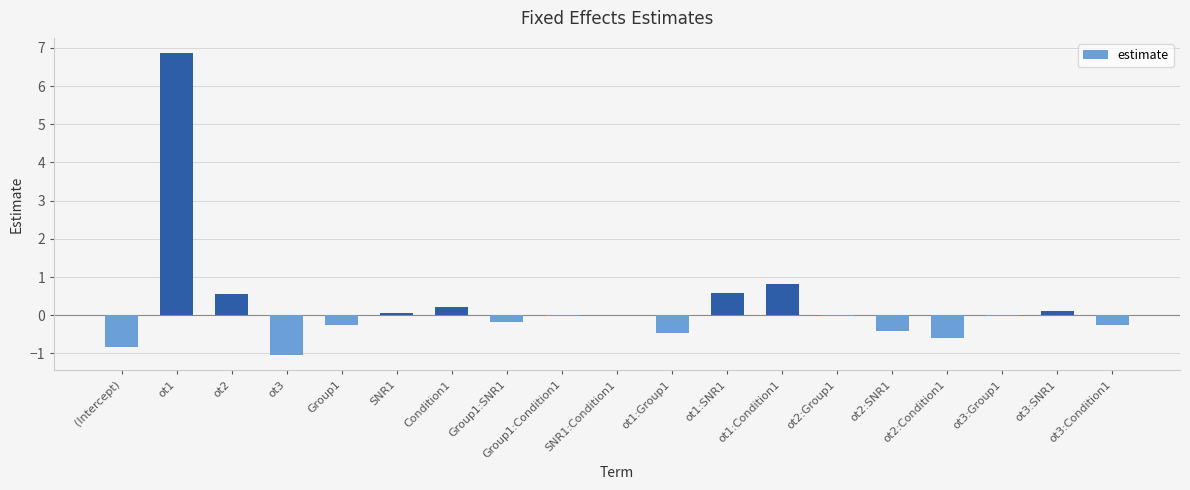

Which category has the highest value across all series?

ot1